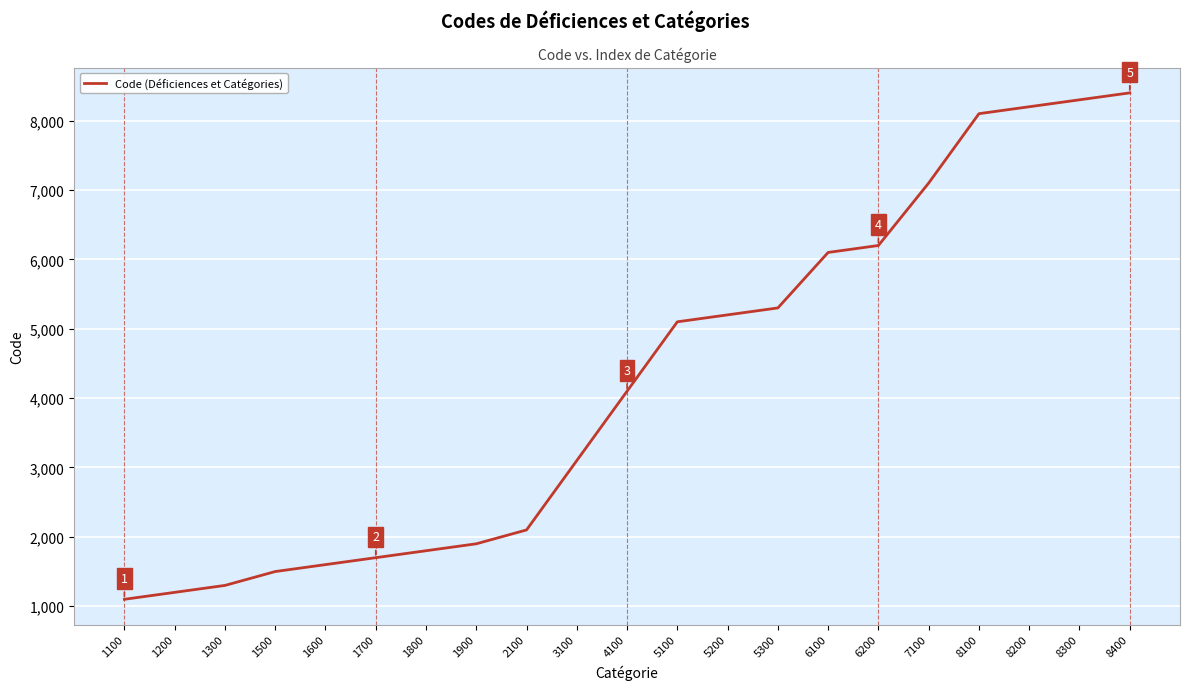

Rank the categories by value from highest to lowest.

8400, 8300, 8200, 8100, 7100, 6200, 6100, 5300, 5200, 5100, 4100, 3100, 2100, 1900, 1800, 1700, 1600, 1500, 1300, 1200, 1100